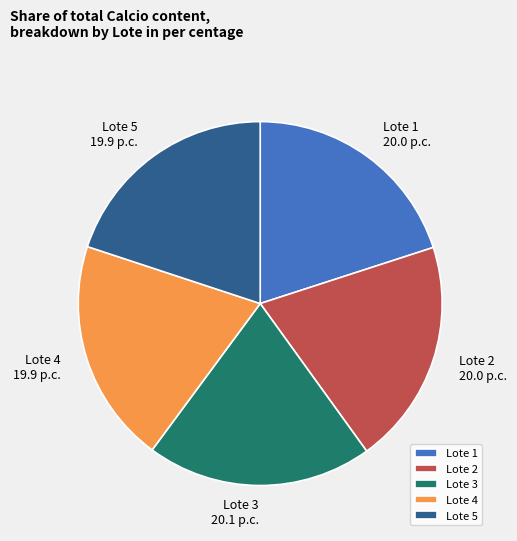

Combined, do Lote 4 and Lote 1 account for over 50%?

No